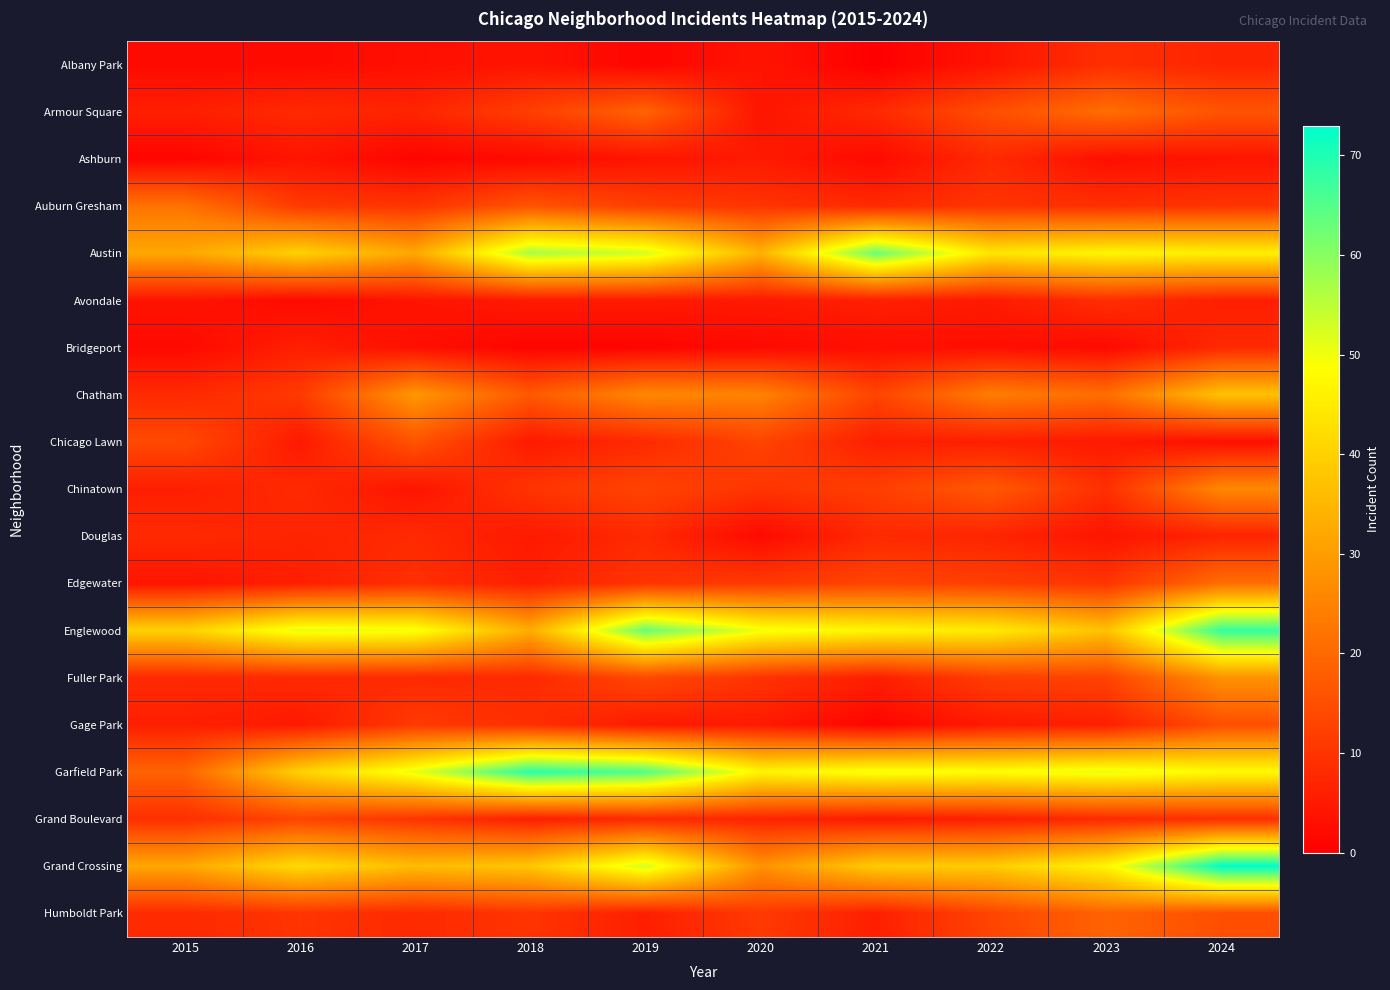

What is the maximum value shown in the chart?

73